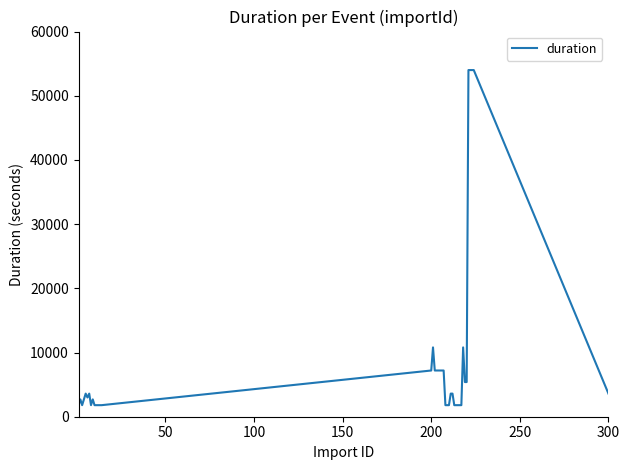

What is the maximum value shown in the chart?

54000